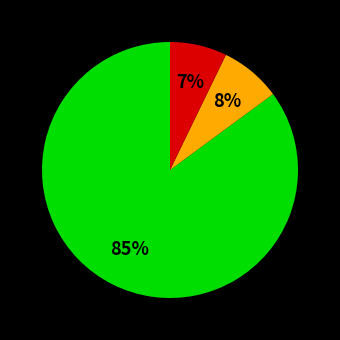

To the nearest percent, what is the difference between the largest and smallest slice percentages?

78%